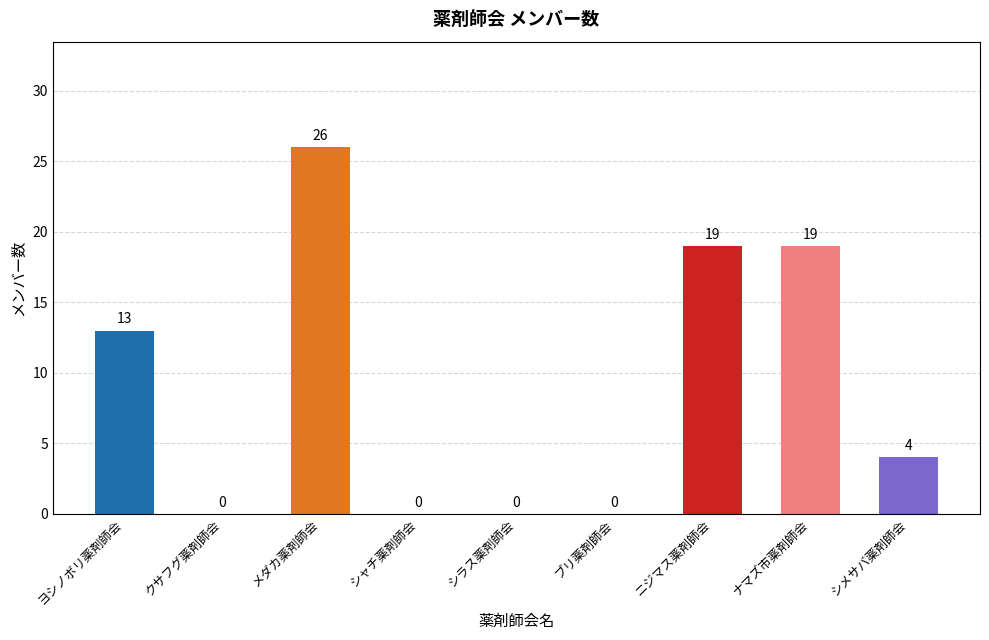

Between ナマズ市薬剤師会 and シラス薬剤師会, which is larger?

ナマズ市薬剤師会